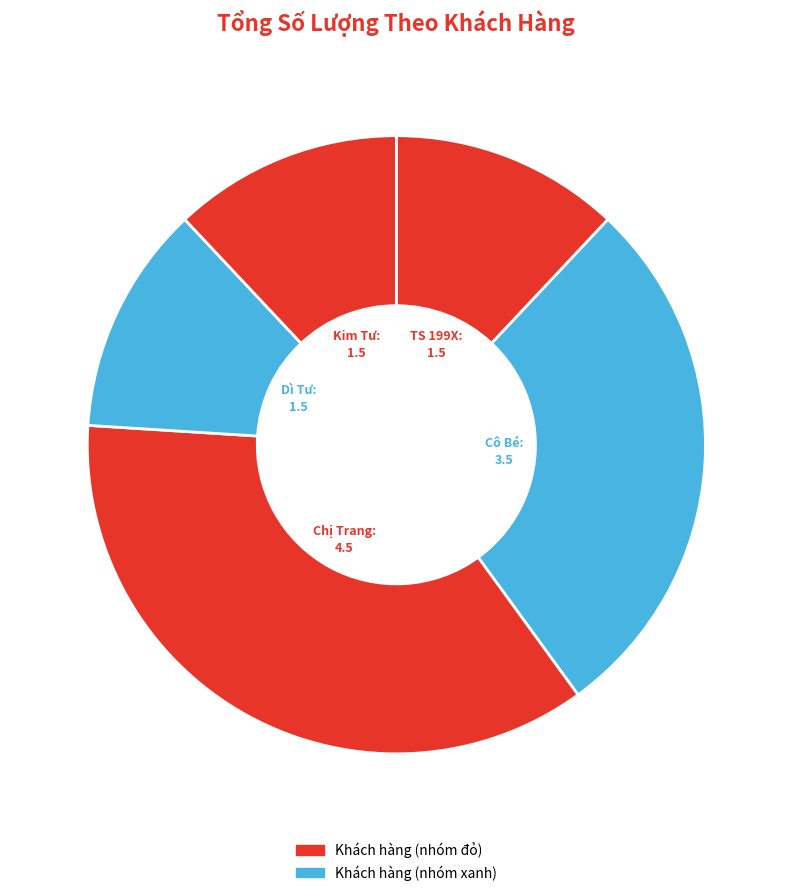

How many segments does this pie chart have?

5